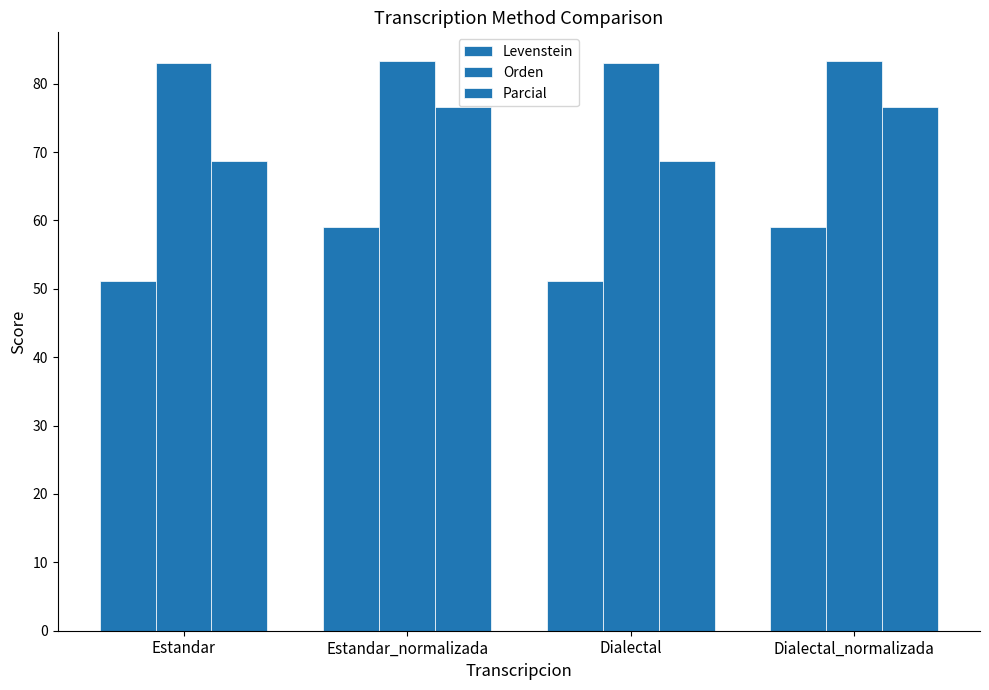

How many values in the Parcial series are below 76?

2